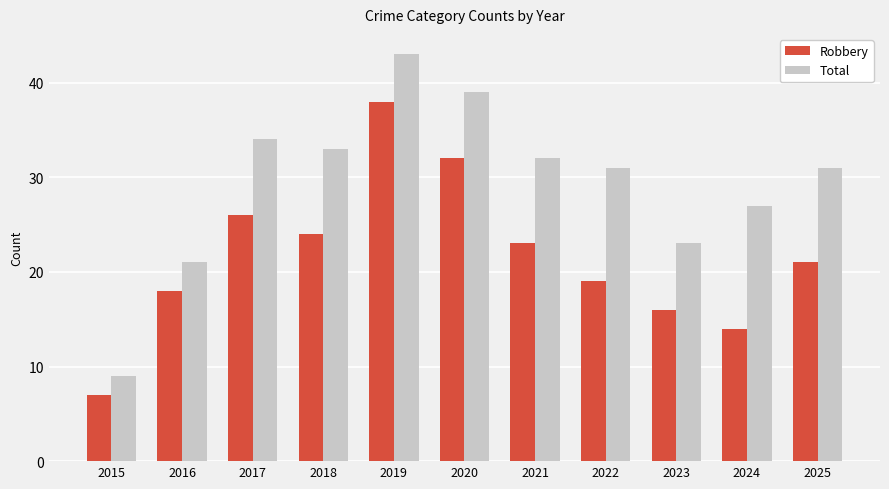

What is the approximate value of Robbery at 2019, to the nearest 10?

40